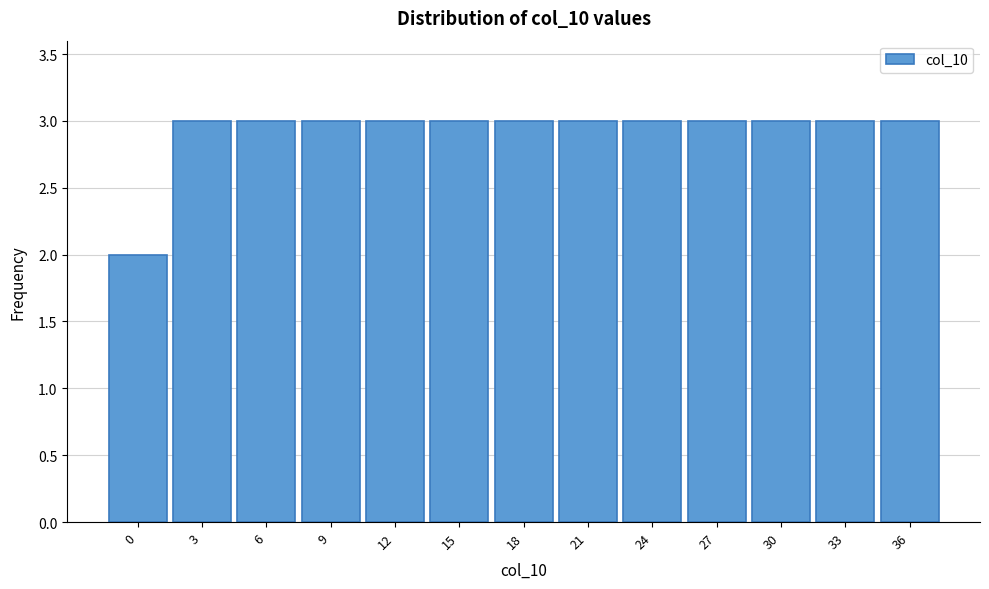

Reading left to right, list all the values displayed in this chart.

2	3	3	3	3	3	3	3	3	3	3	3	3